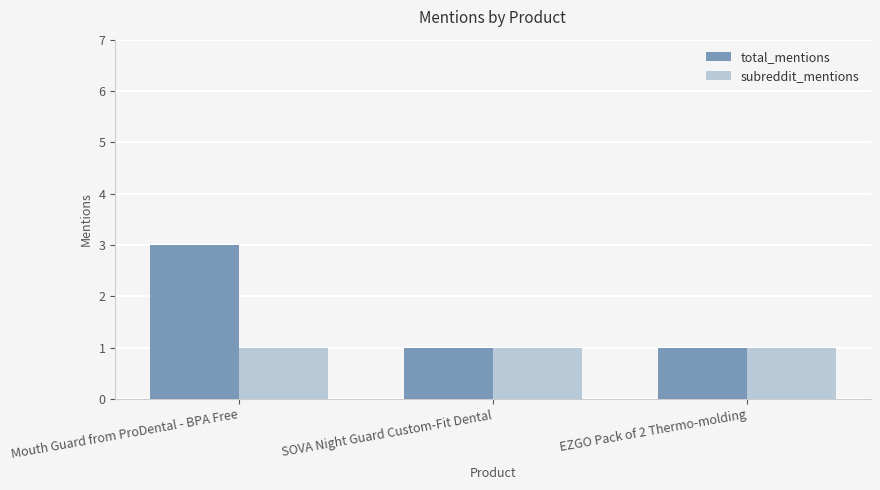

Which series has the largest range (max minus min)?

total_mentions